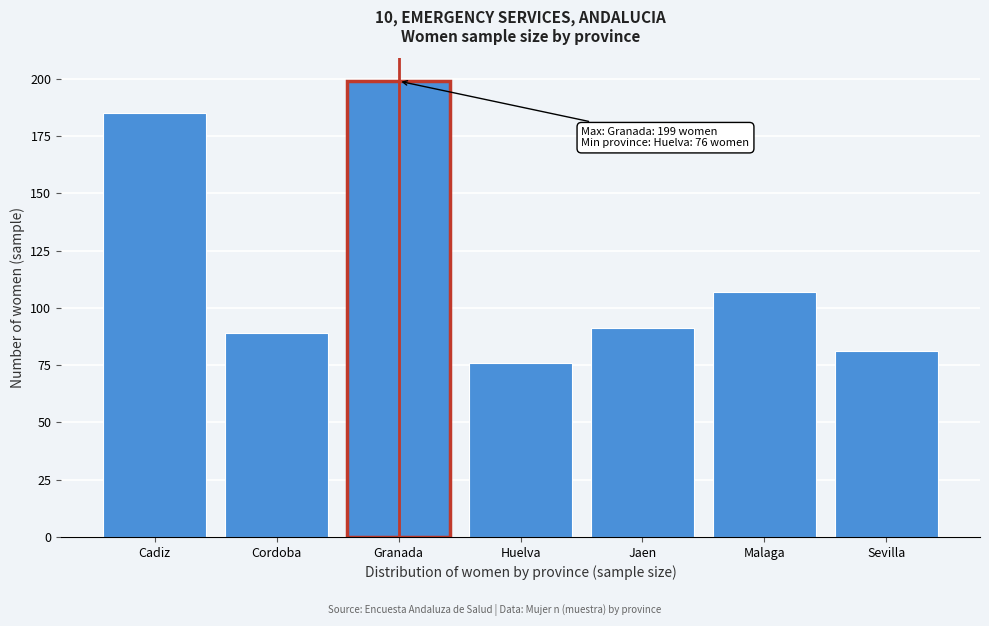

Reading right to left, list all the values displayed in this chart.

Sevilla=81	Malaga=107	Jaen=91	Huelva=76	Granada=199	Cordoba=89	Cadiz=185